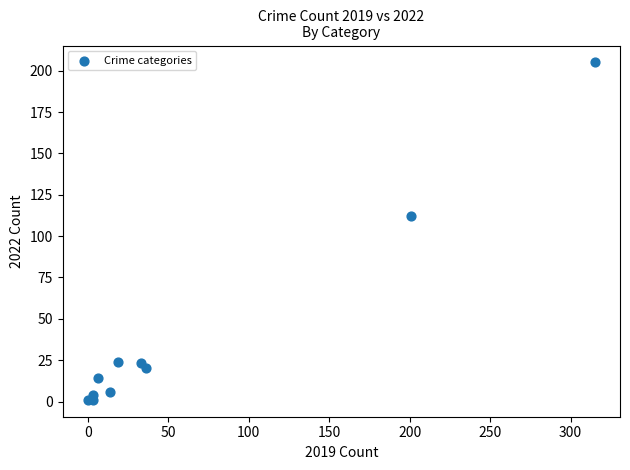

What Y value in the scatter plot is closest to 103?

112